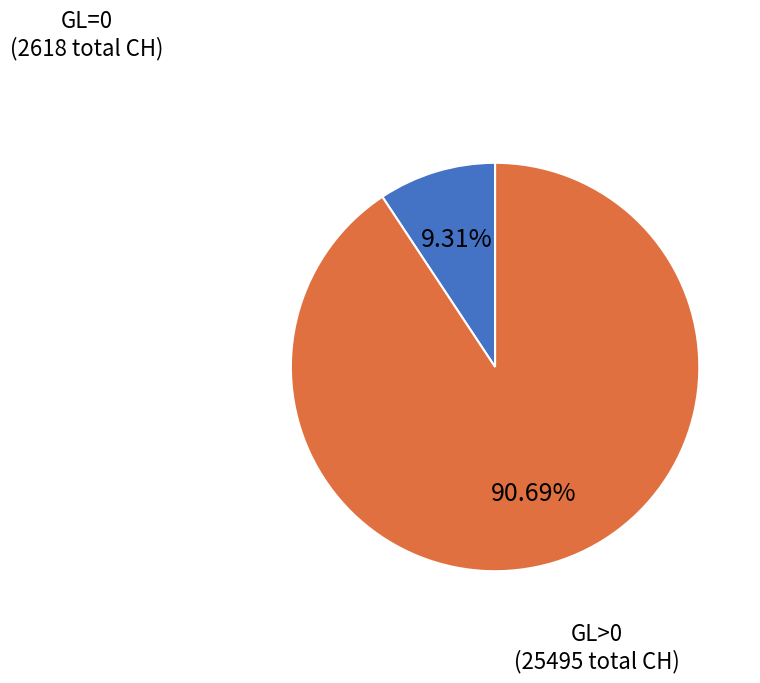

Does any single category account for the majority?

Yes